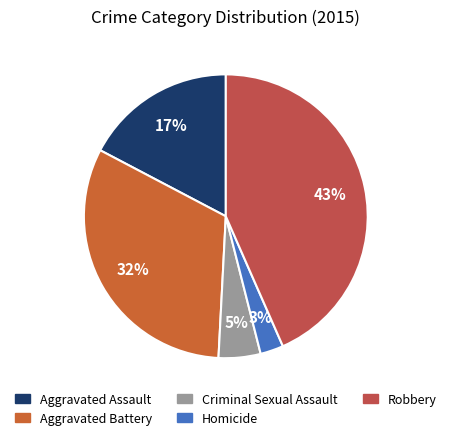

What is the largest slice in the pie chart?

Robbery